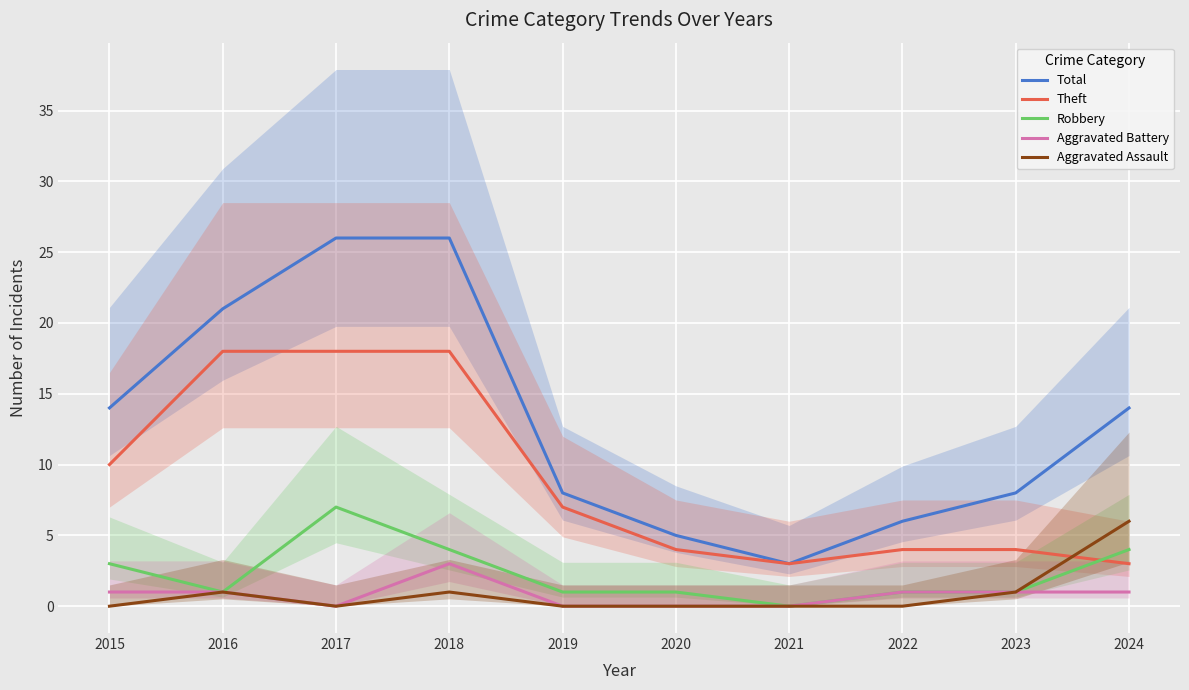

The Aggravated Assault series shows 2 at 2021. True or false?

False